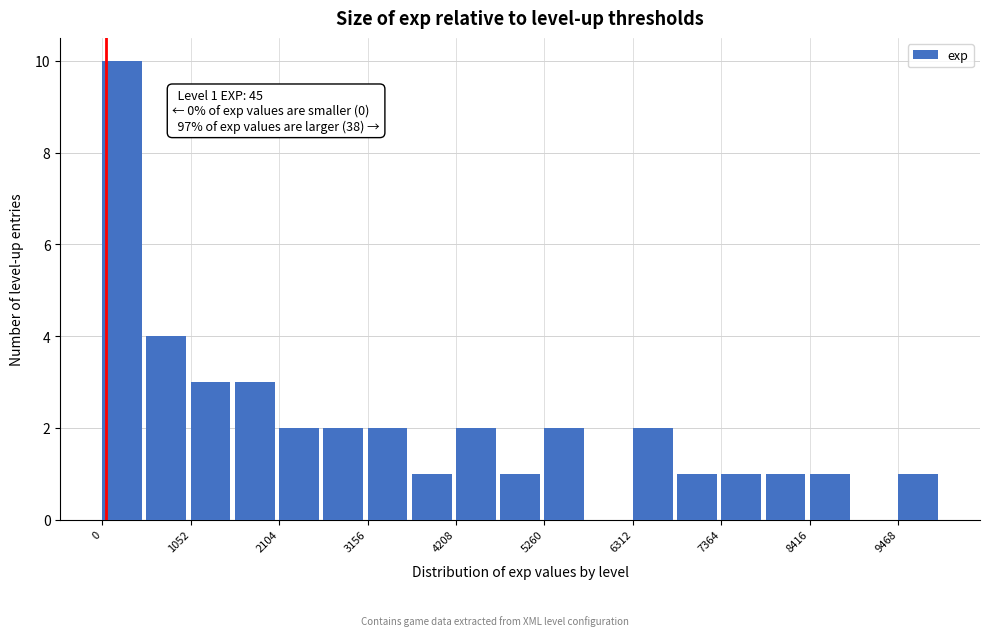

Read against the x-axis, roughly where is the centre of the tallest bar?

200